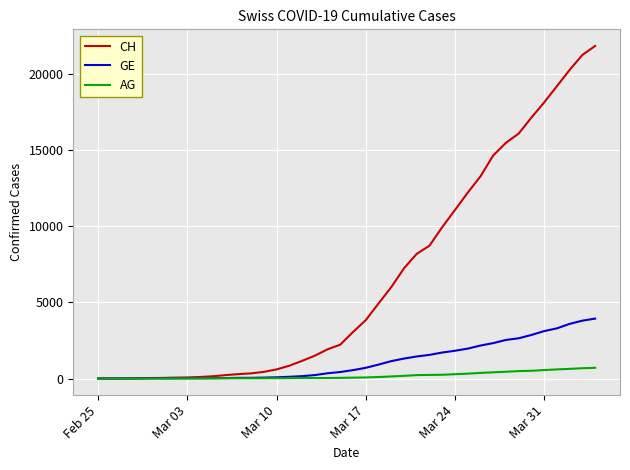

Which series has the widest spread of values?

CH